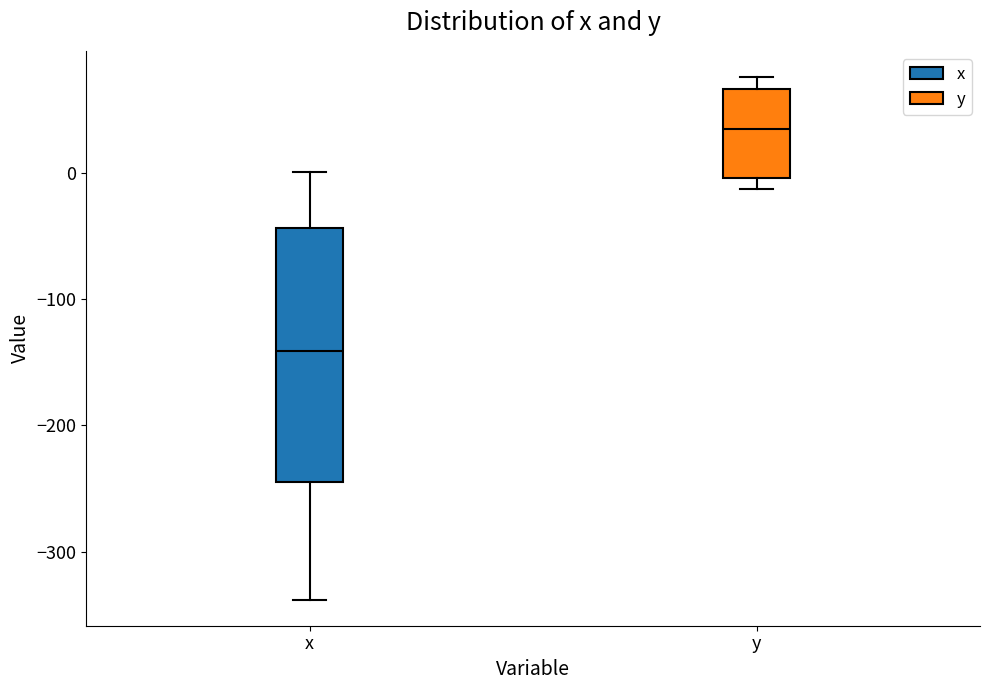

Reading left to right, transcribe this box plot: for each box, give where its median line is, the range the box spans, and where its two whiskers end, as read against the y-axis. The values are not printed on the chart, so give them approximately, as read against the axis.

x: median -140, box -240 to -40, whiskers -340 to 0
y: median 30, box 0 to 70, whiskers -10 to 80